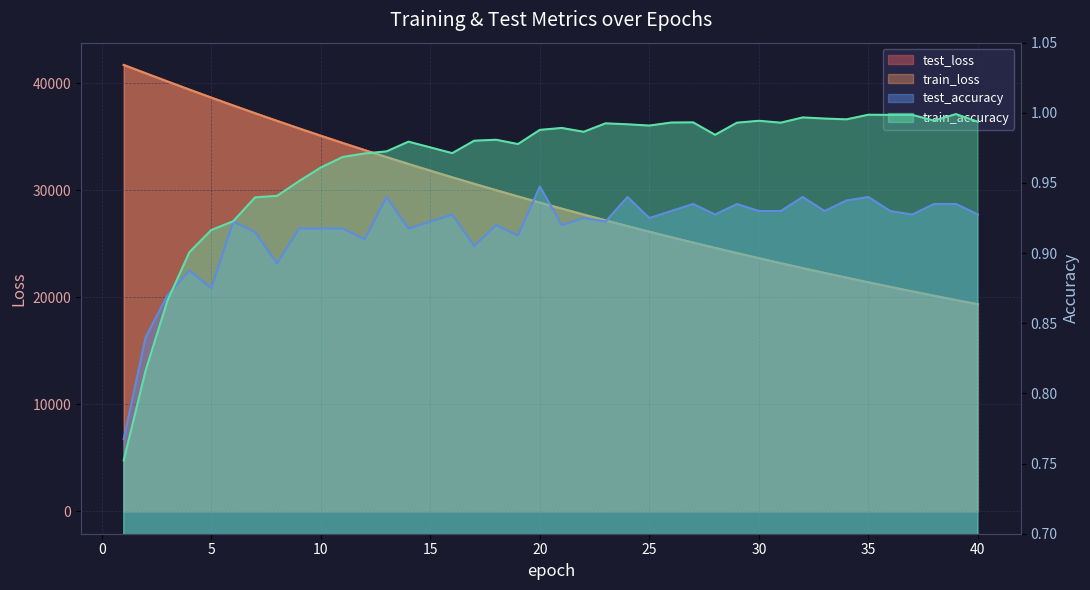

What value does the train_accuracy series have at 23?

1.0